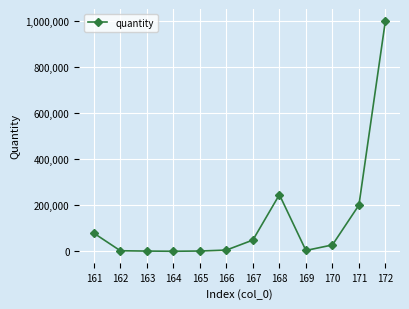

True or false: the data shows 24133 at 161.

False